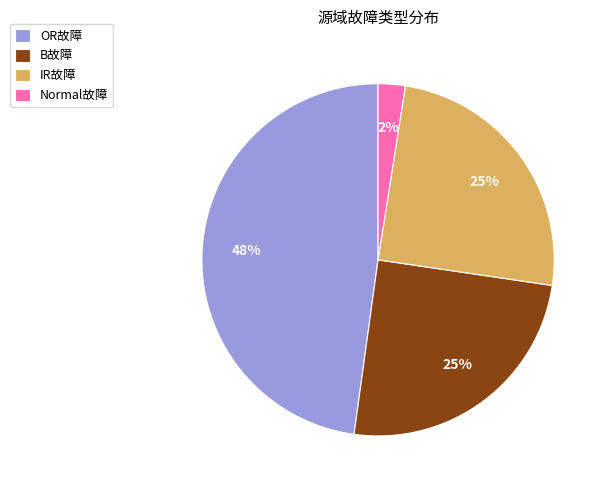

To the nearest percent, what portion does Normal故障 represent?

2%